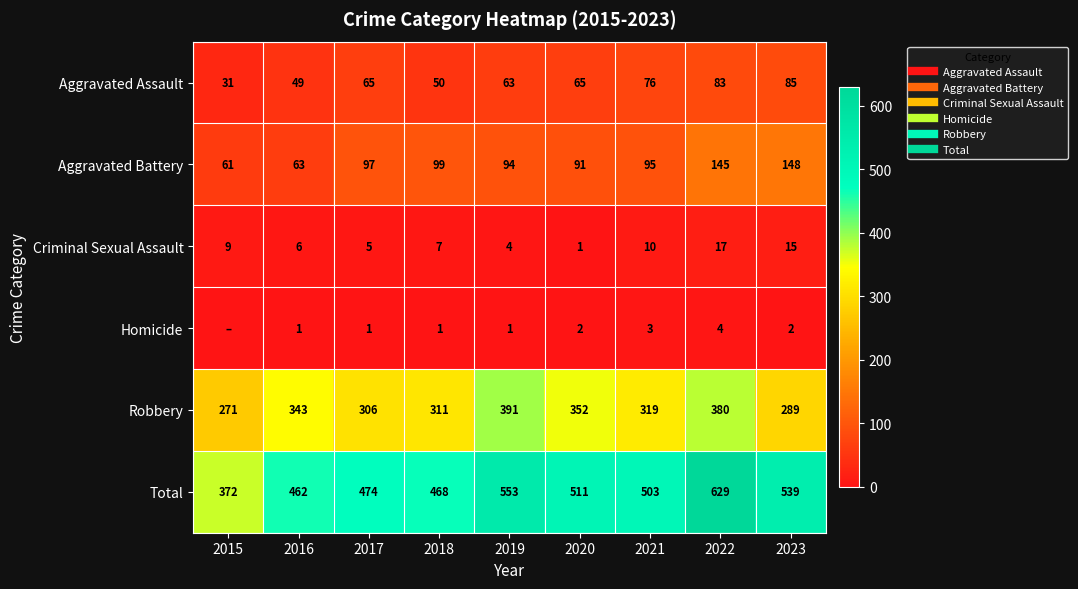

Which category has the lowest value across all series?

2015